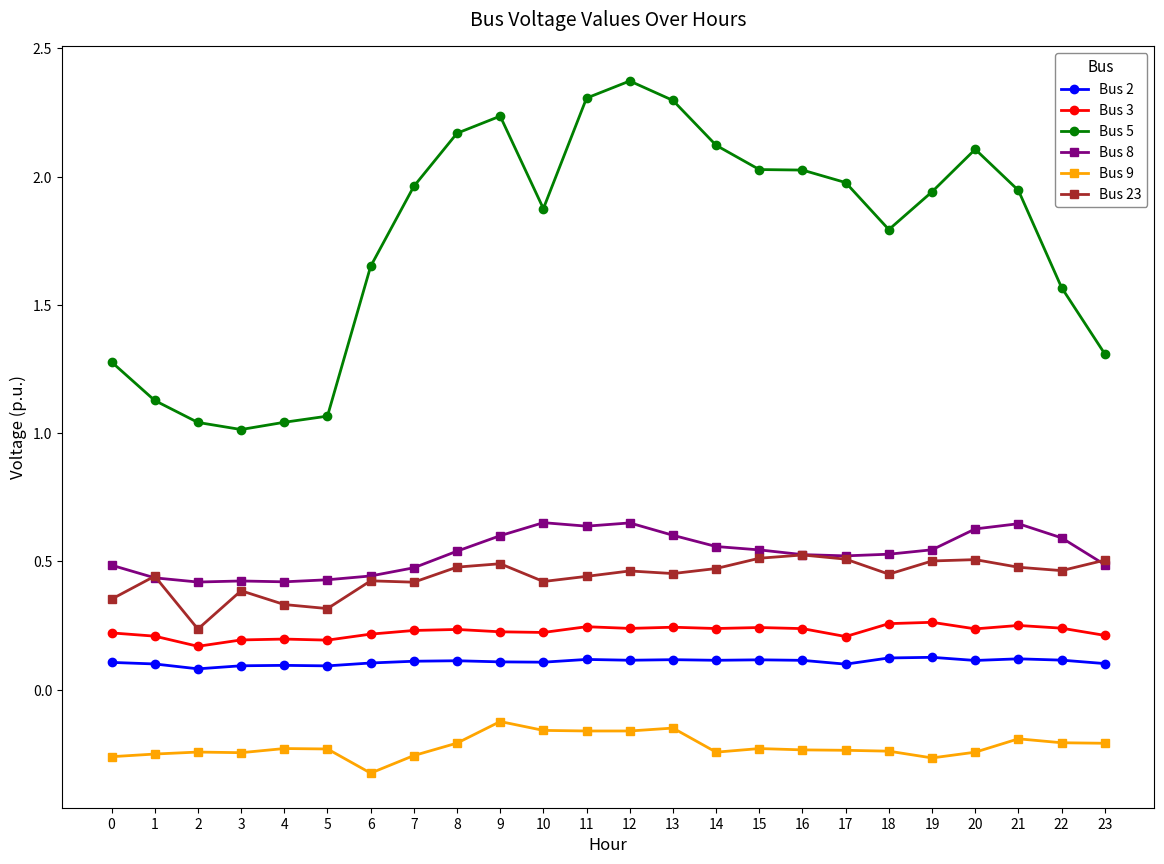

True or false: Bus 3 and Bus 2 cross at least once.

False